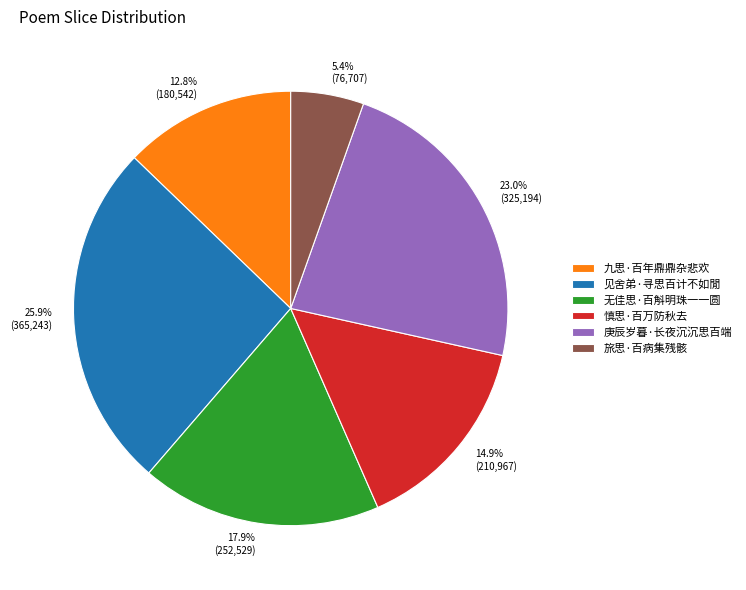

True or false: 庚辰岁暮·长夜沉沉思百端 accounts for 18% of the total.

False